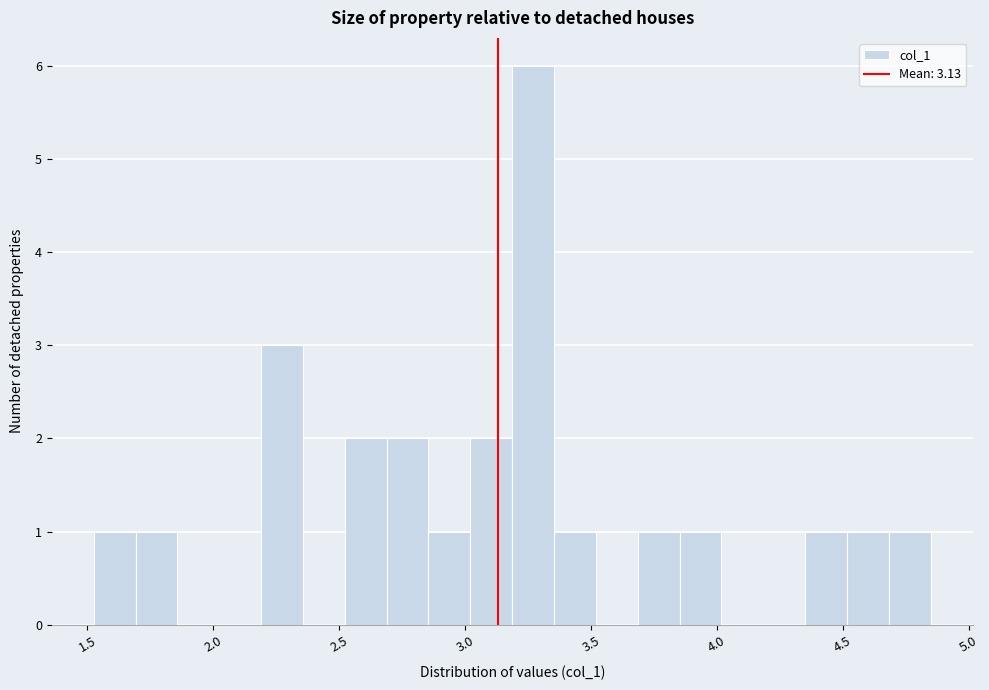

Read against the x-axis, roughly where is the centre of the tallest bar?

3.25